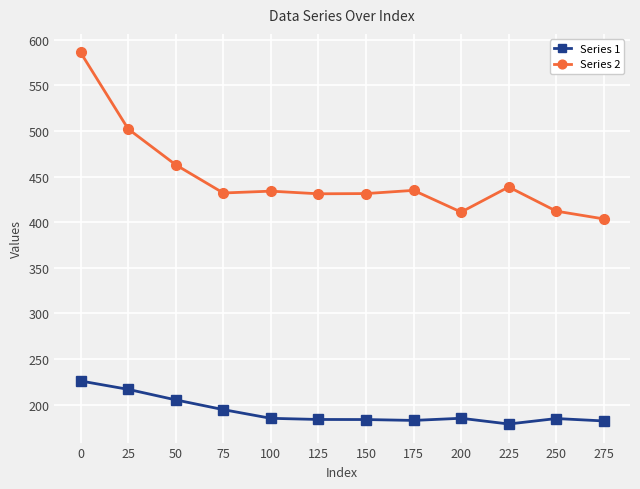

What is the average value of the Series 1 series?

192.3